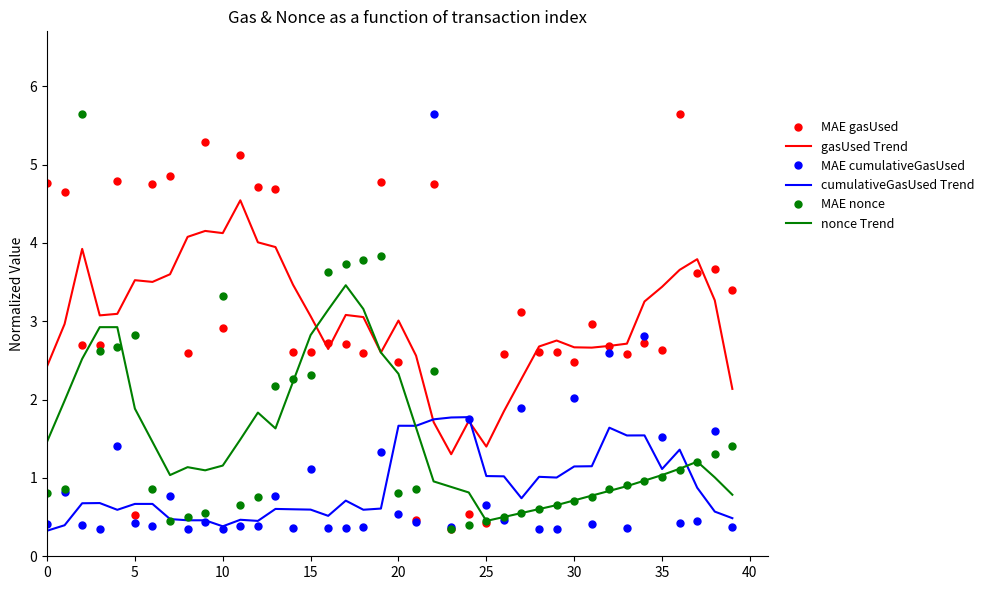

What is the smallest value displayed?

0.3